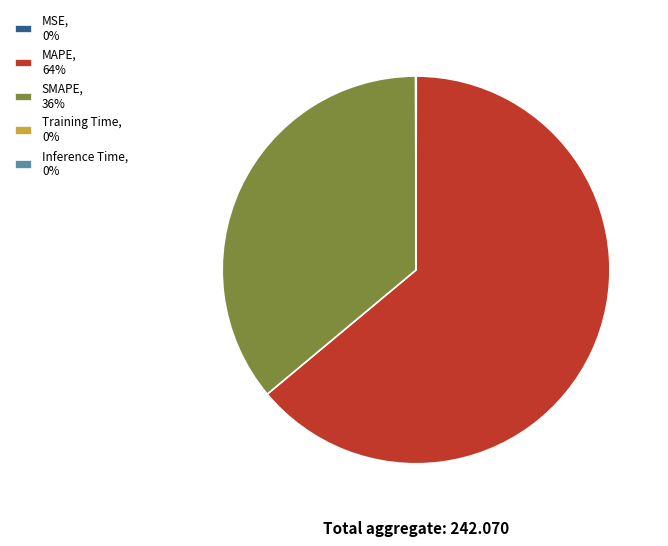

Is it true that SMAPE, 36% is 46% of the pie?

False